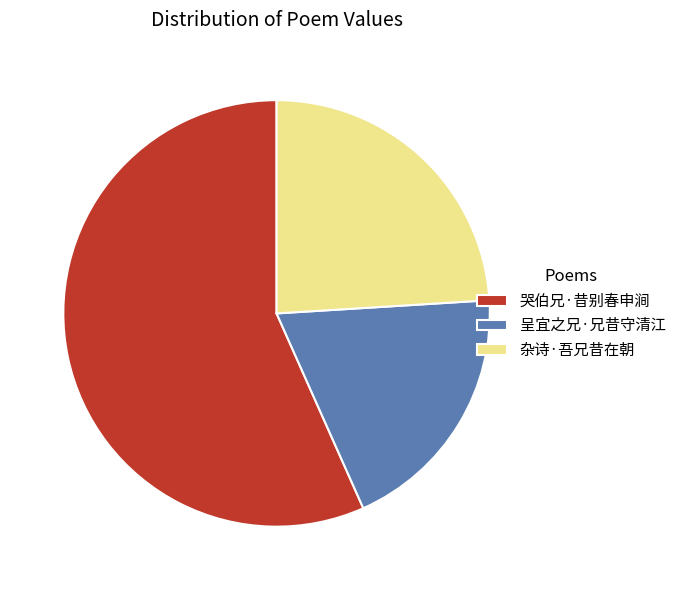

How many segments does this pie chart have?

3